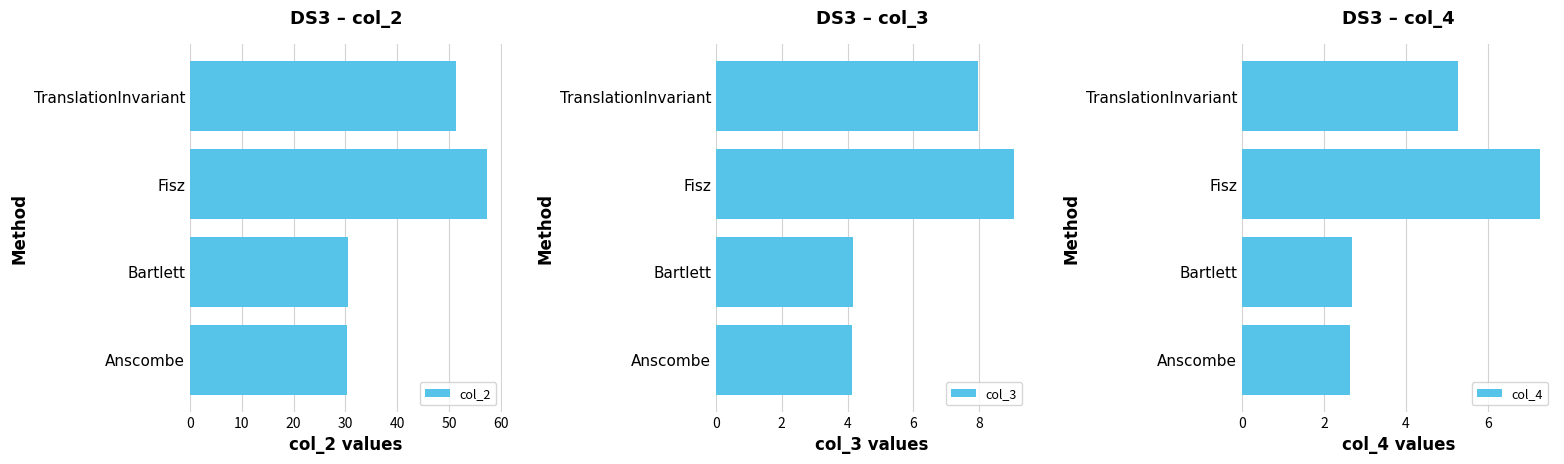

What is the sum of all col_2 values?

169.5